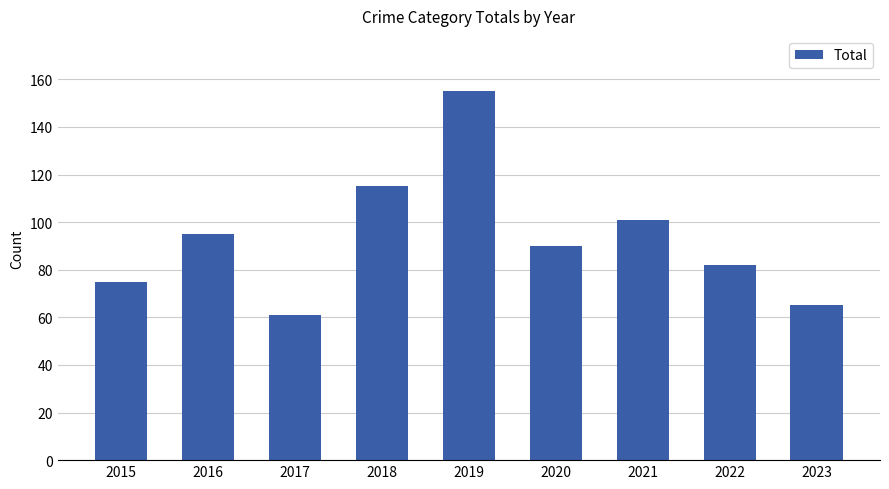

What is the value of the 4th bar from the left?

115